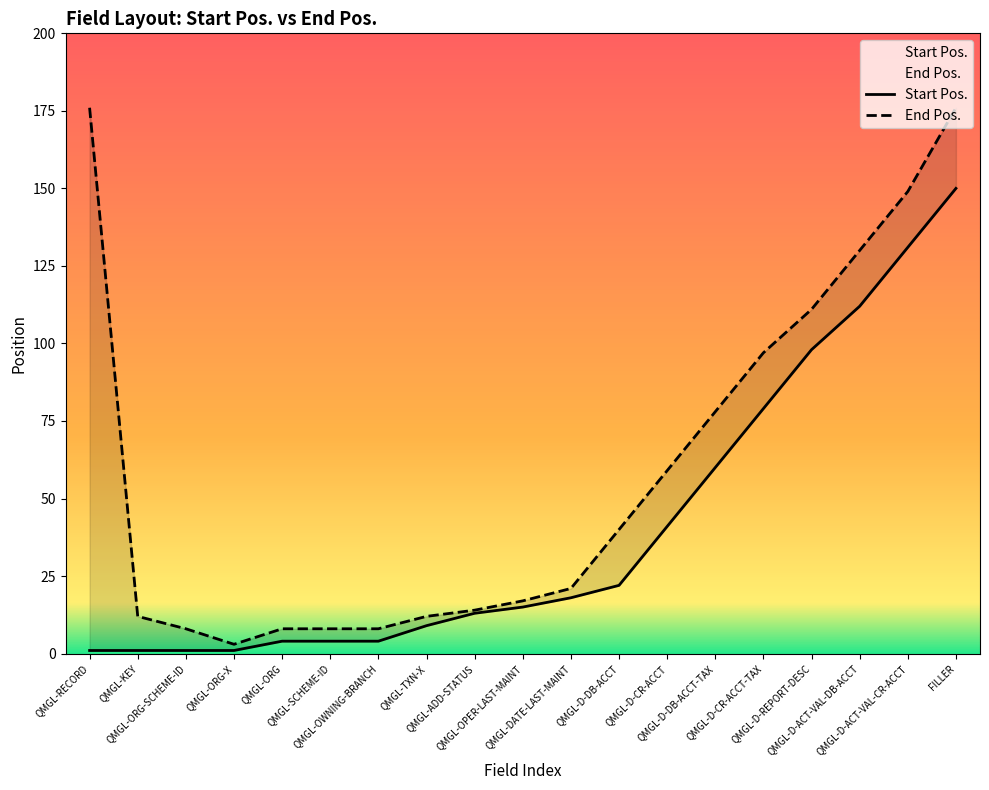

At which label does End Pos. first exceed 21?

QMGL-RECORD